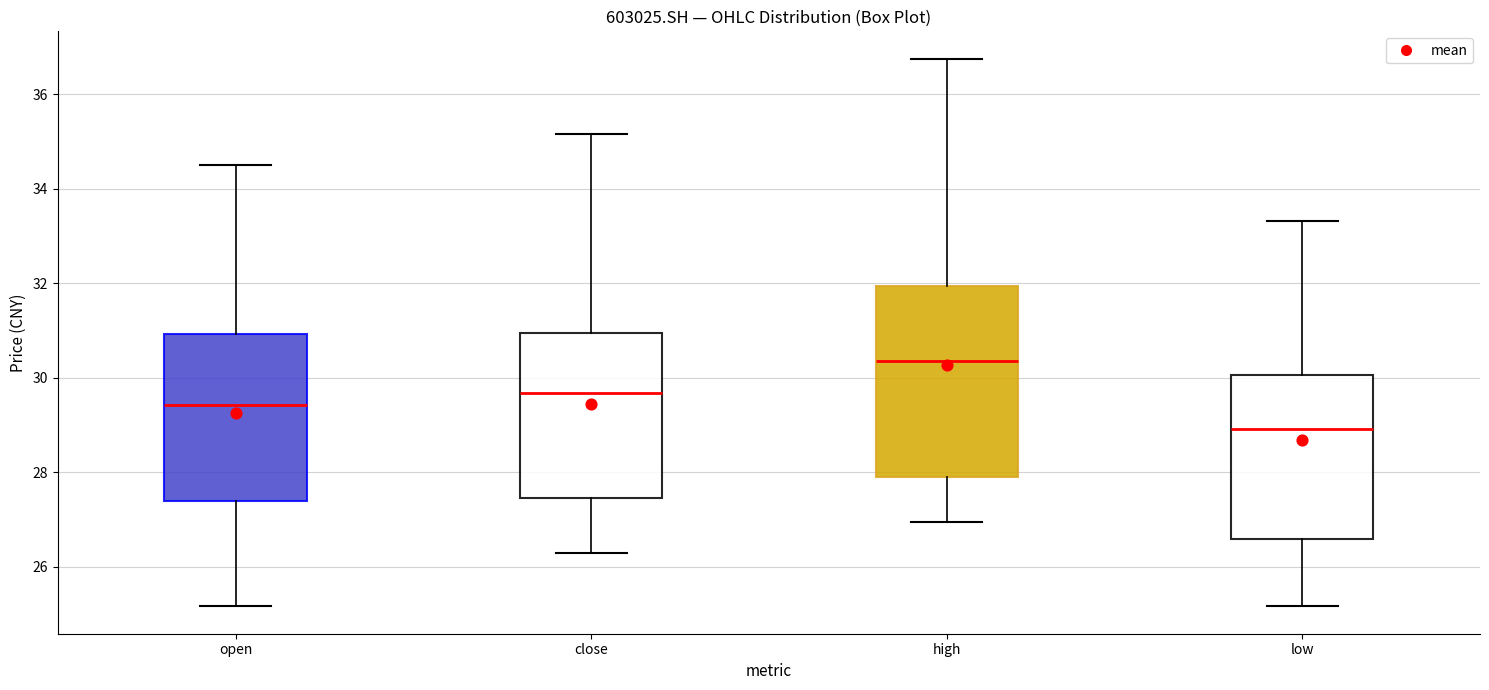

Comparing the boxes themselves (not the whiskers), which one is the tallest?

high